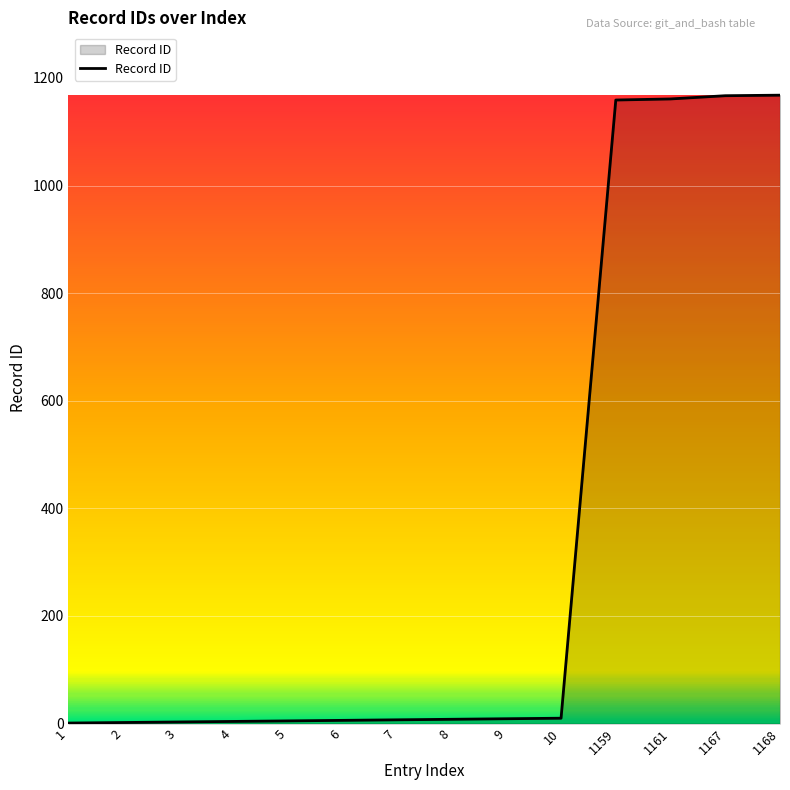

How many lines are shown in the chart?

1